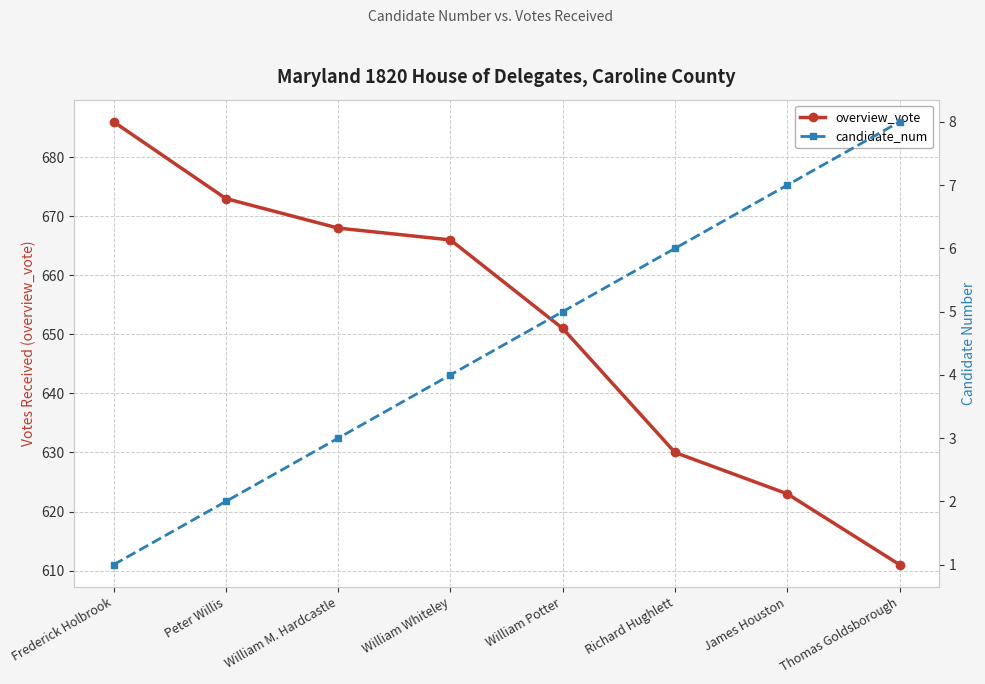

Reading left to right, transcribe all the data shown in this chart.

overview_vote: Frederick Holbrook=686	Peter Willis=673	William M. Hardcastle=668	William Whiteley=666	William Potter=651	Richard Hughlett=630	James Houston=623	Thomas Goldsborough=611
candidate_num: Frederick Holbrook=1	Peter Willis=2	William M. Hardcastle=3	William Whiteley=4	William Potter=5	Richard Hughlett=6	James Houston=7	Thomas Goldsborough=8